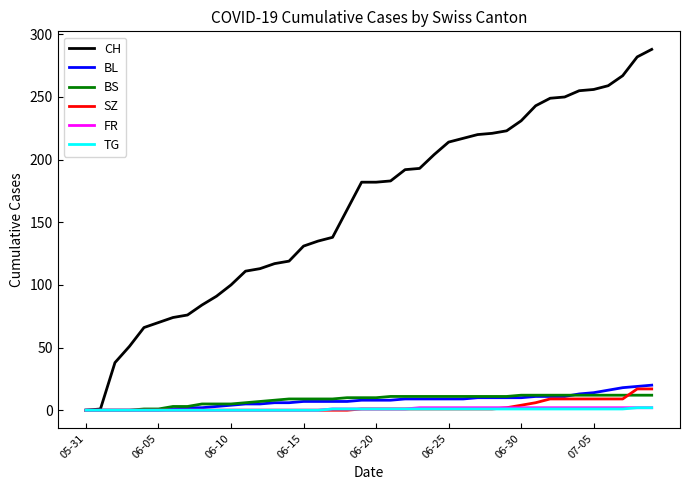

What is the greatest value displayed?

288